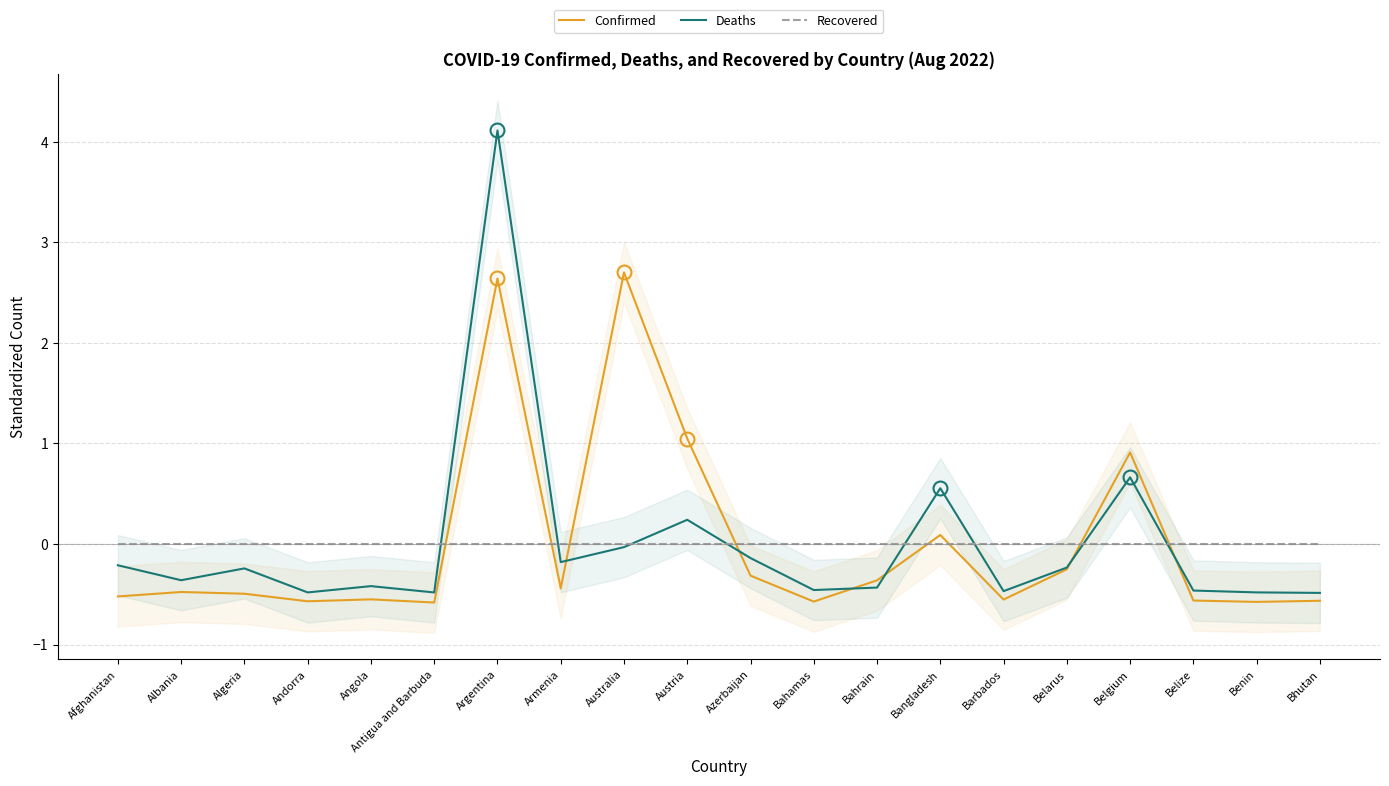

Is the value of Confirmed at Andorra greater than the value of Deaths at Bahrain?

No